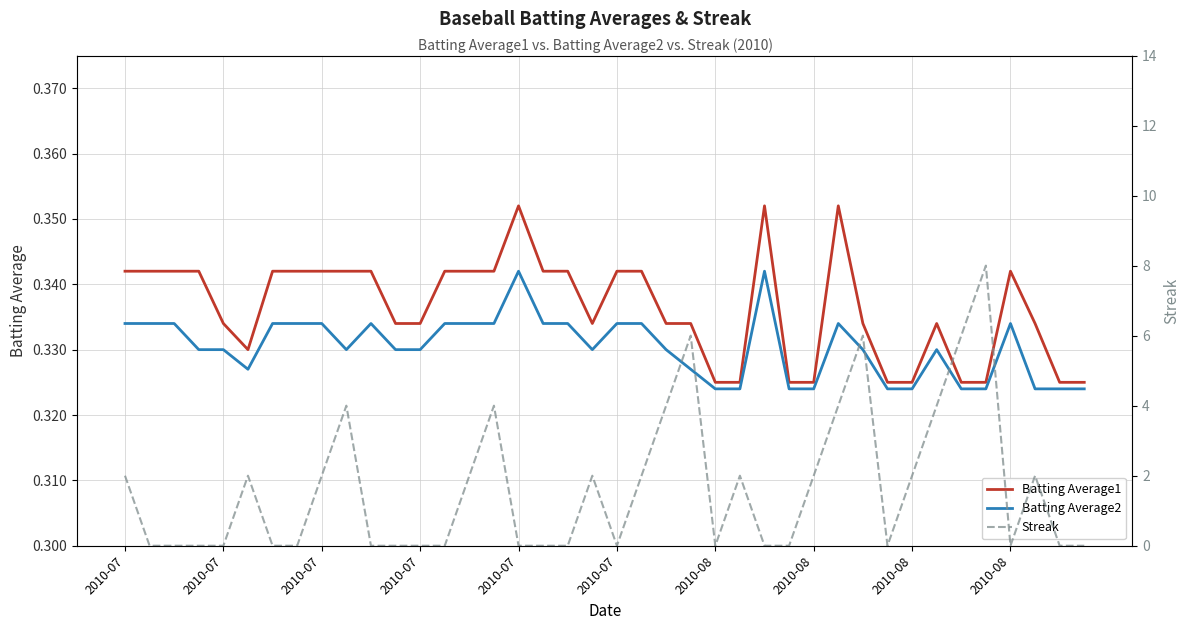

True or false: Batting Average1 and Batting Average2 cross at least once.

False